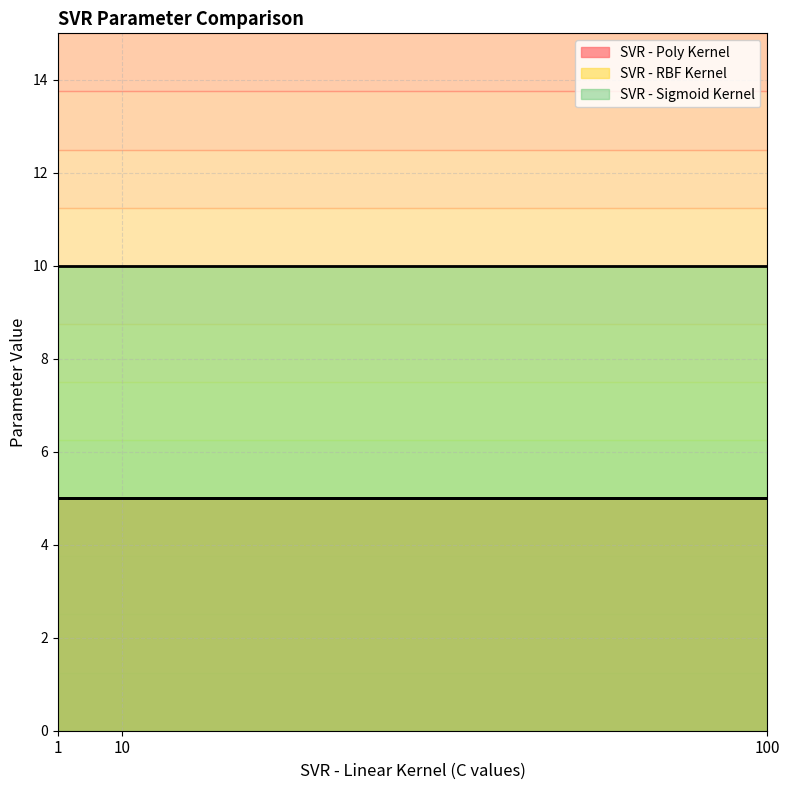

What is the minimum value for SVR - RBF Kernel?

5